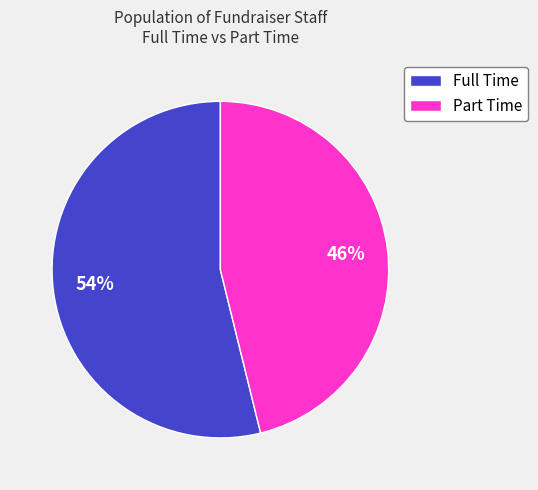

Is the sum of Full Time and Part Time greater than half?

Yes